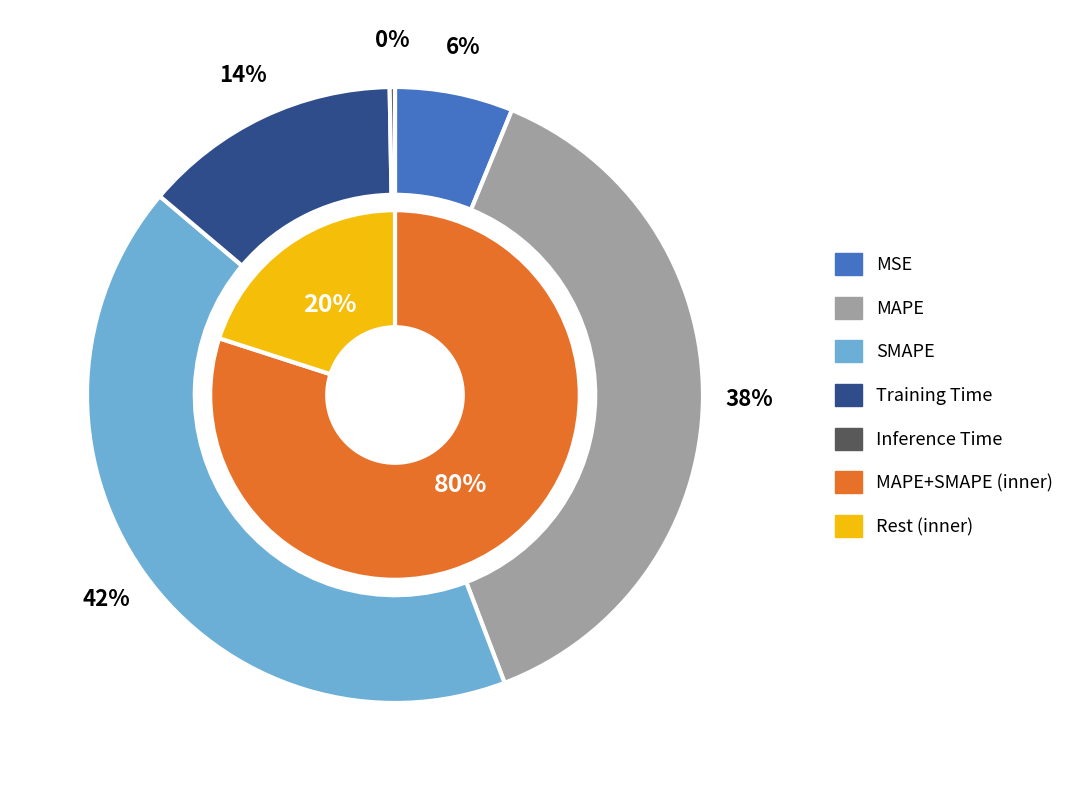

The MAPE slice represents 38% of the pie. True or false?

True